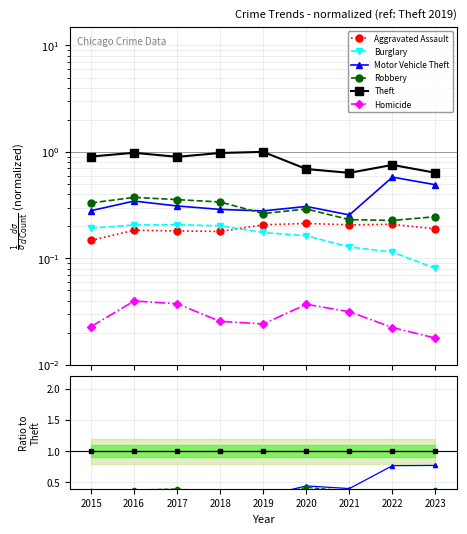

Count the Robbery values in the range 0 to 1.

9